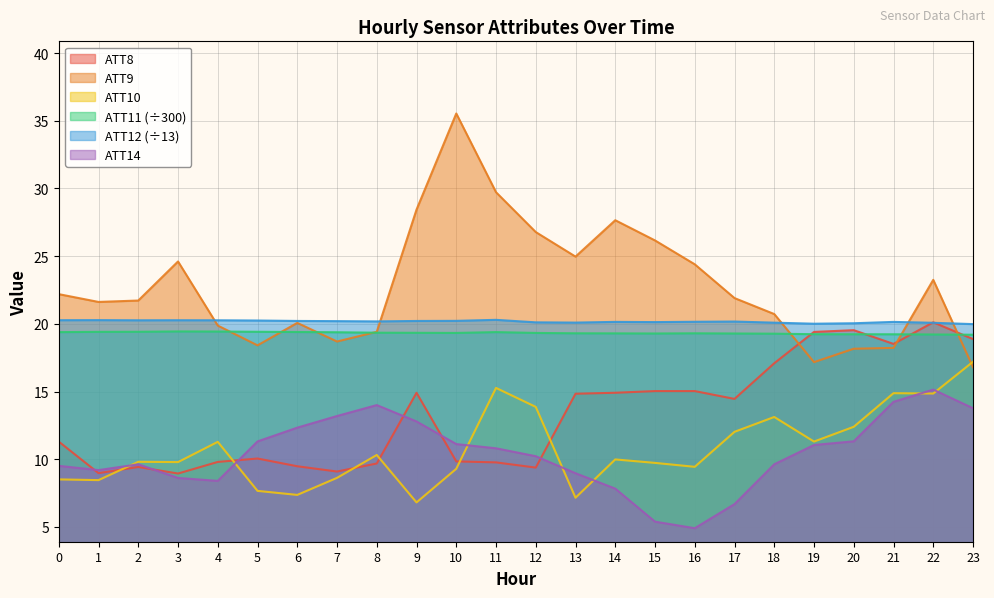

How many lines are shown in the chart?

6